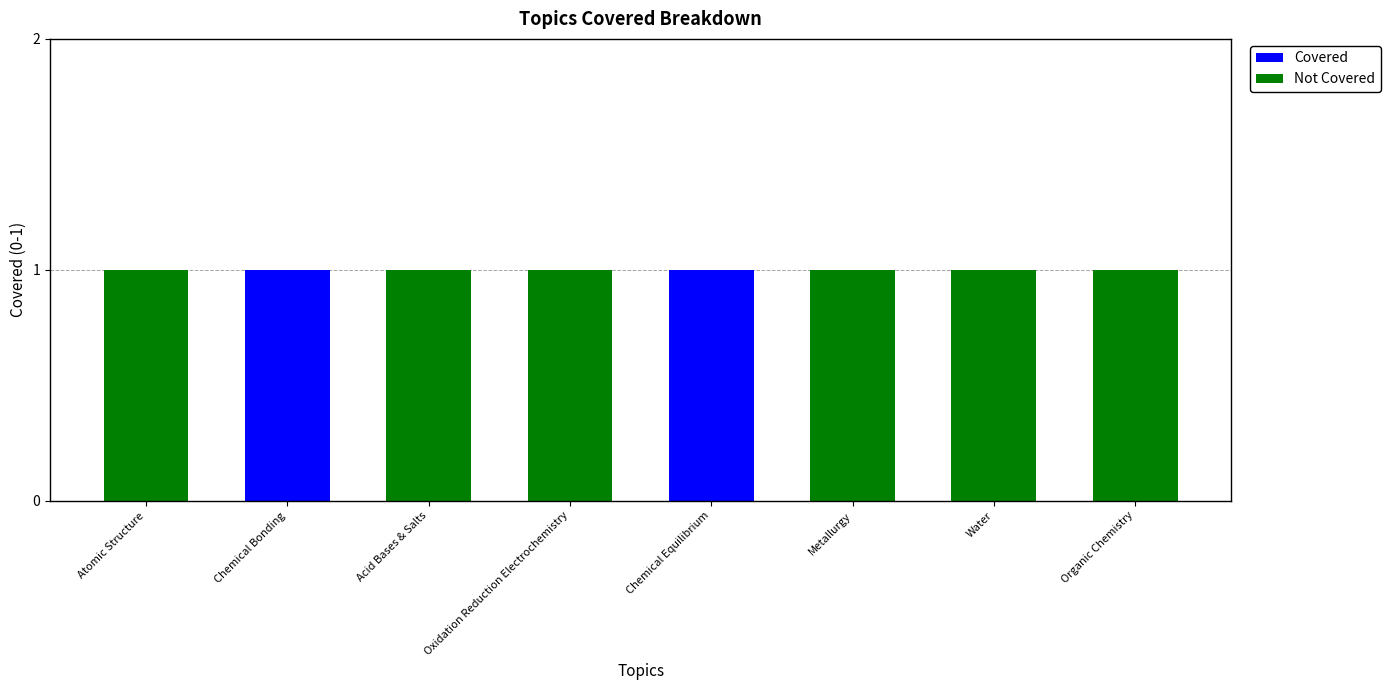

Is it true that Covered equals 0 at Oxidation Reduction Electrochemistry?

True